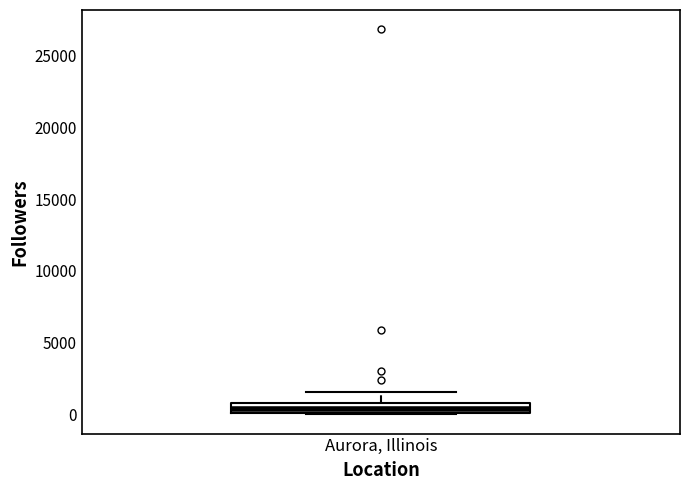

Read this box plot against the y-axis: the position of the median line, the range covered by the box, and the ends of both whiskers. The values are not printed on the chart, so give them approximately, as read against the axis.

median 500, box 0 to 1000, whiskers 0 to 1500